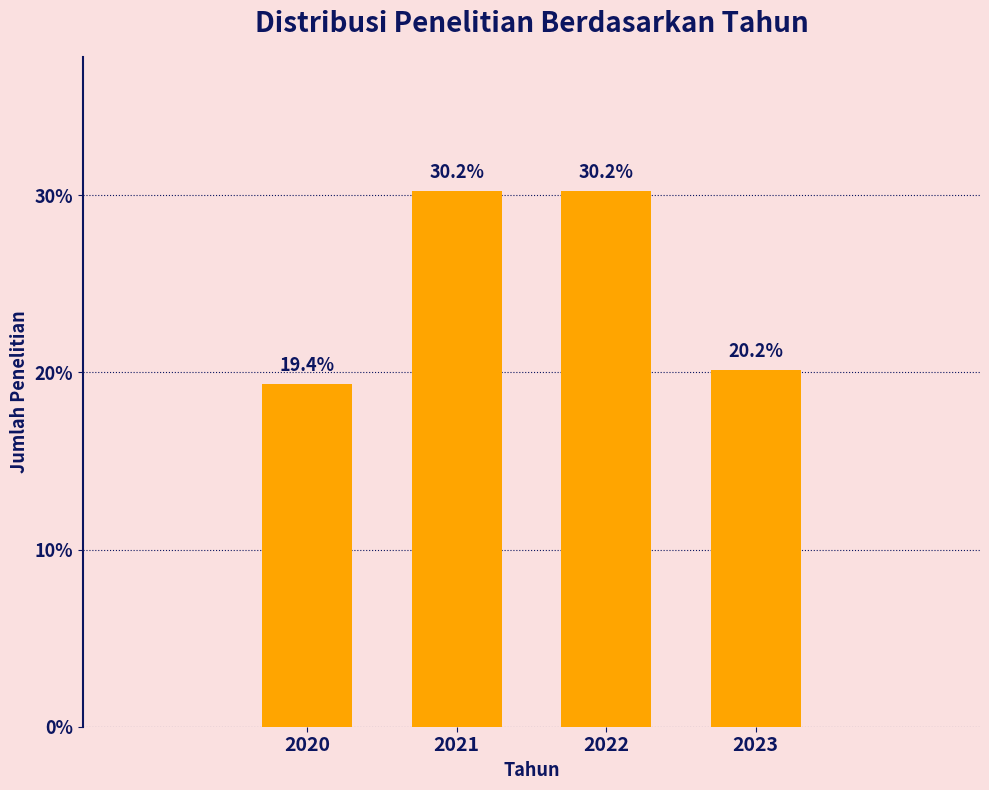

Reading left to right, transcribe all the data shown in this chart.

2020=19.4	2021=30.2	2022=30.2	2023=20.2